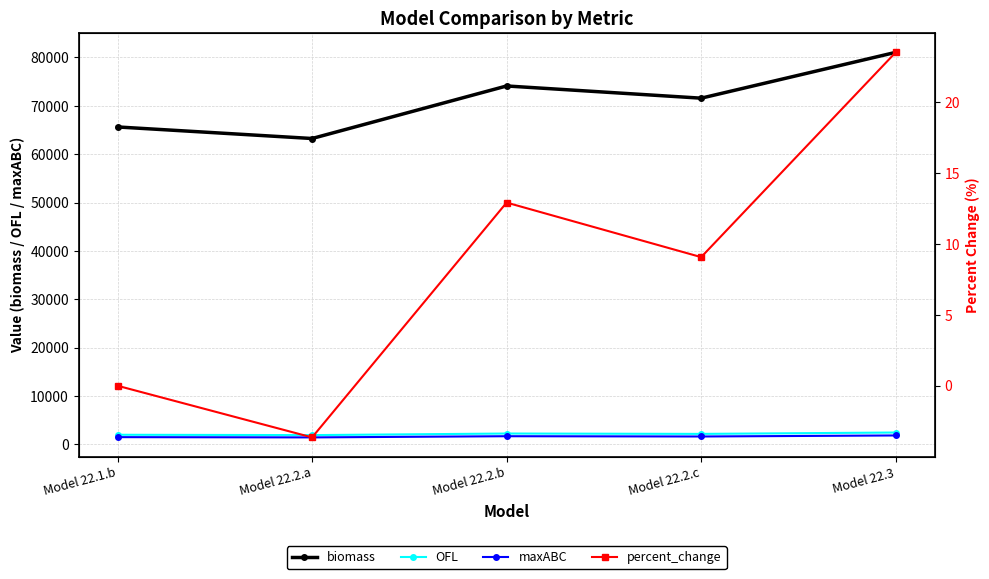

What is the label of the 1st point from the right?

Model 22.3